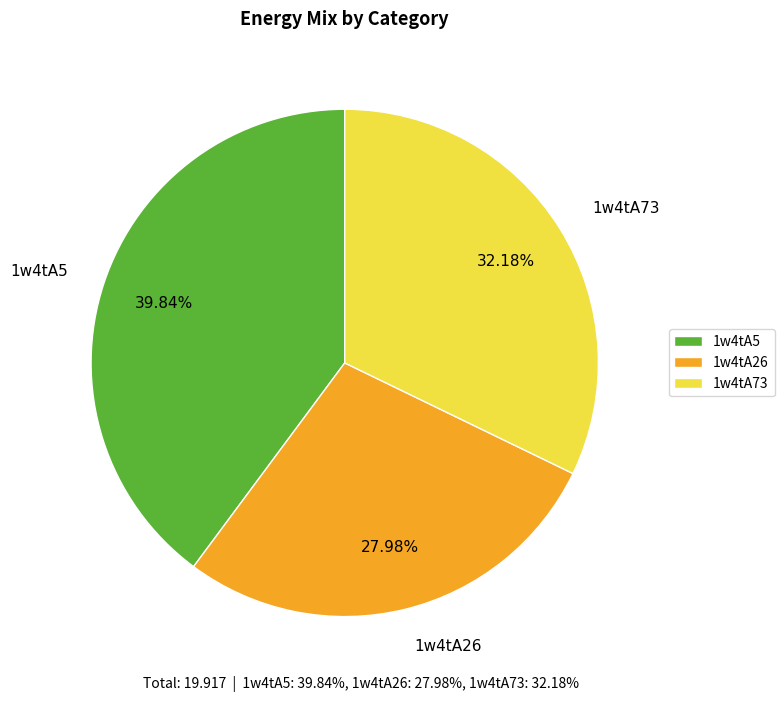

What is the total percentage of 1w4tA26 and 1w4tA73?

60.2%